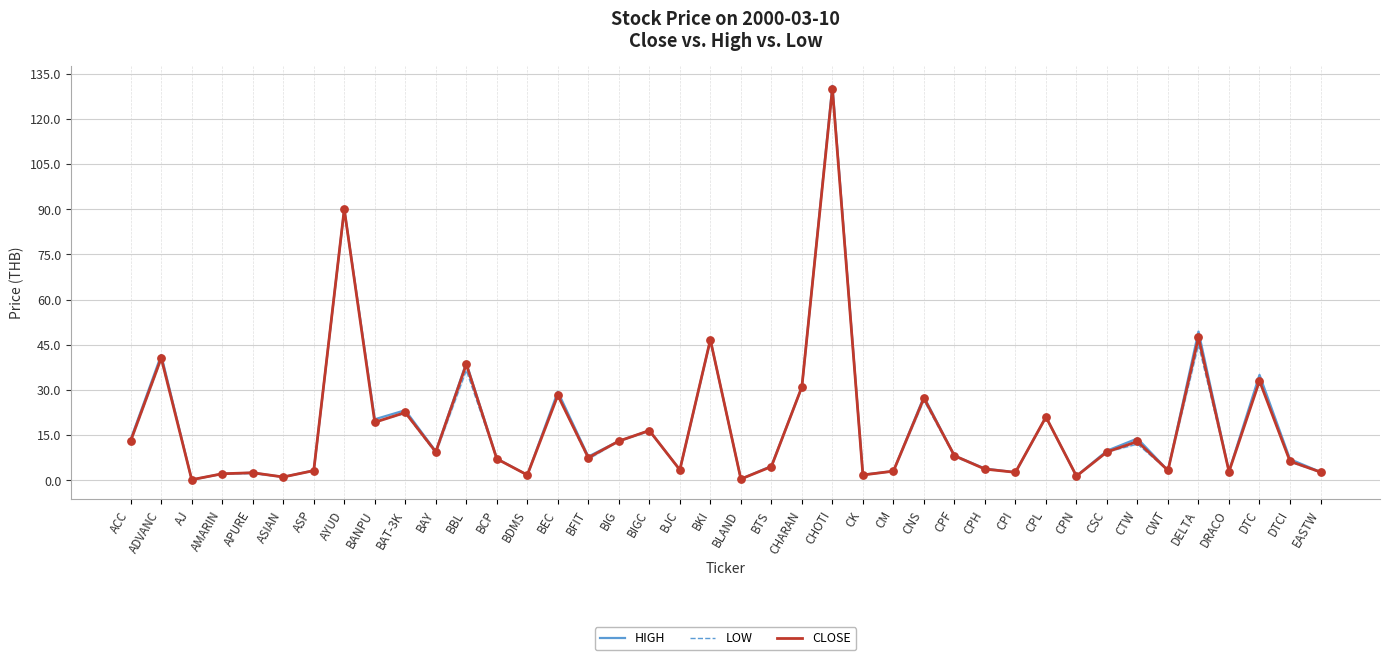

Which series reaches the maximum Y coordinate?

HIGH